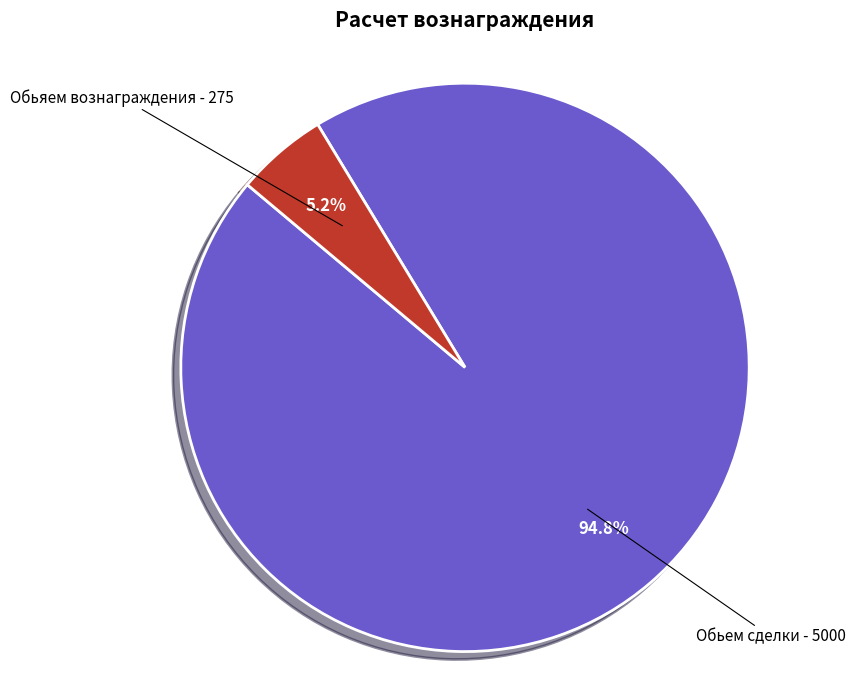

What is the ratio of the value at Обьяем вознаграждения to the value at Обьем сделки?

0.1